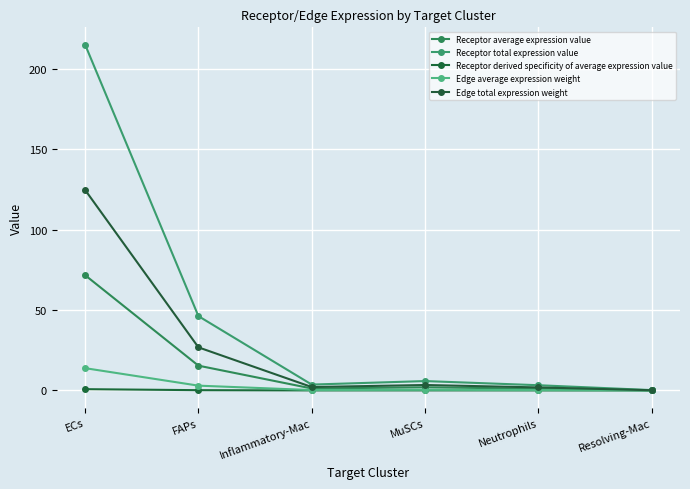

How many distinct data groups are displayed?

5